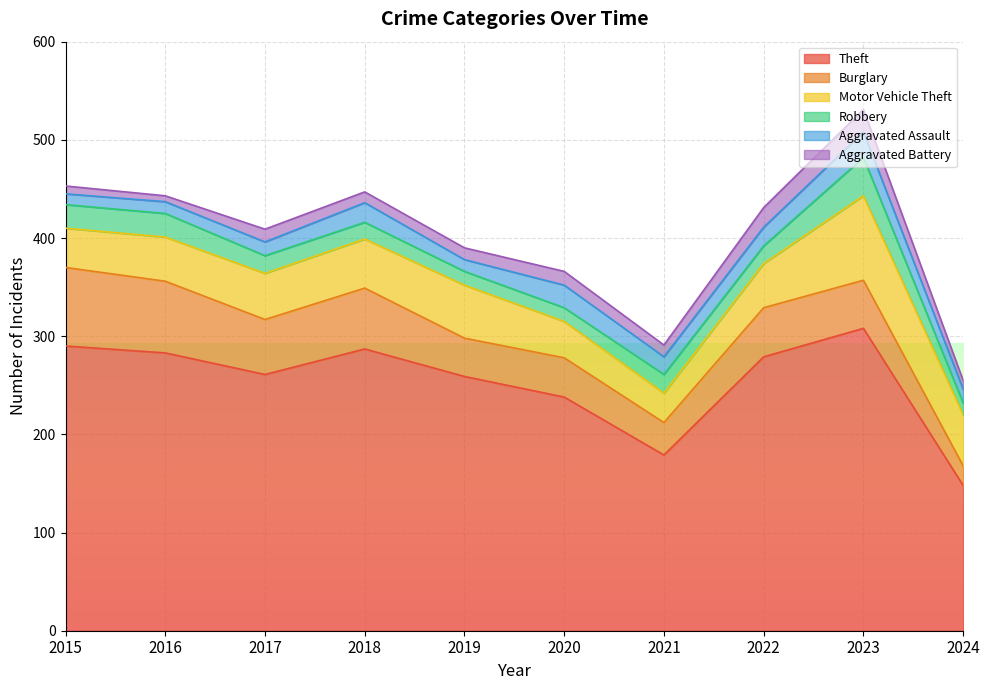

In Aggravated Assault, how many points are lower than both neighbors (excluding endpoints)?

2